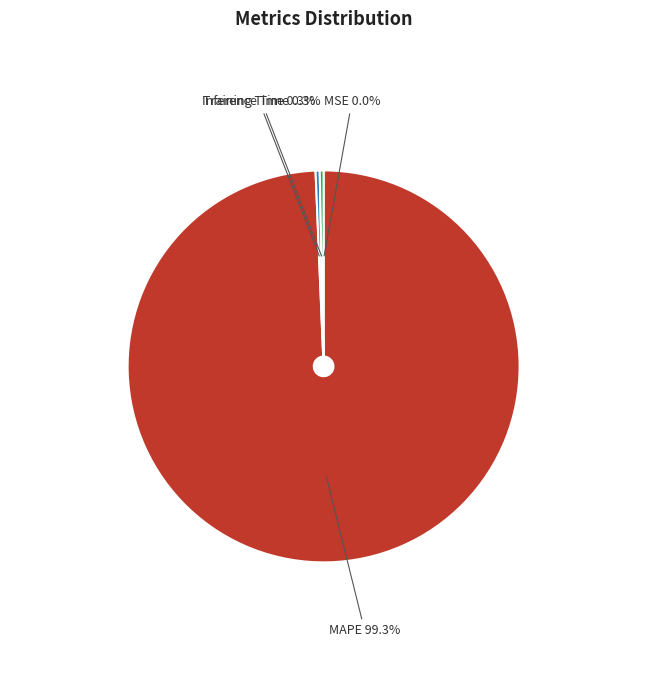

Is there any slice that represents more than half of the pie?

Yes